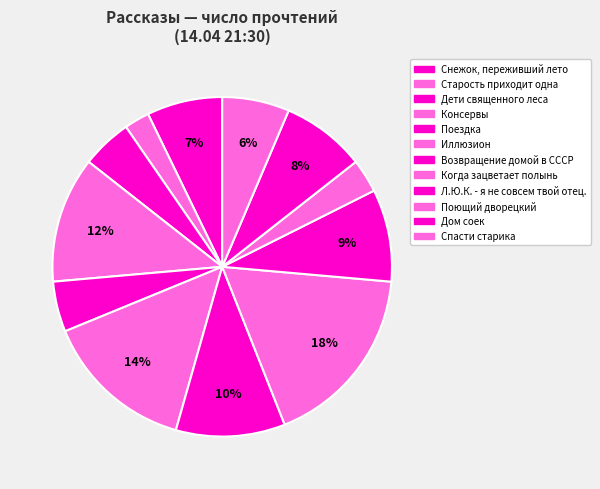

To the nearest percent, what portion does Консервы represent?

12%